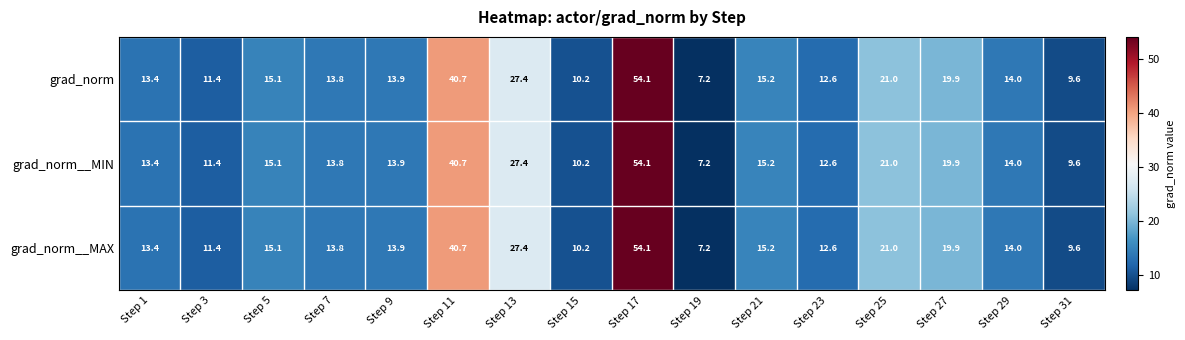

Where does the grad_norm series first go above 14?

Step 5